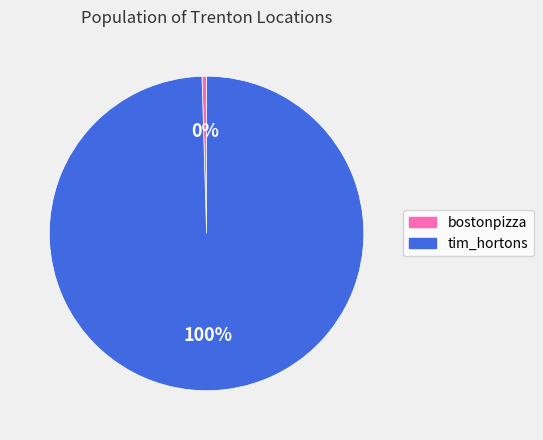

Rank the categories by value from highest to lowest.

tim_hortons, bostonpizza